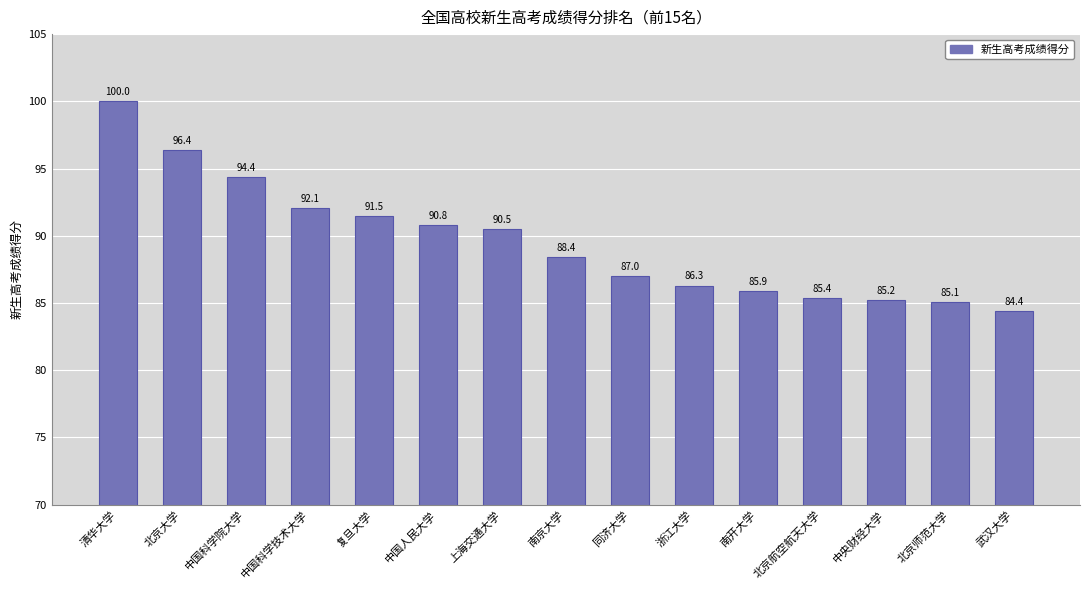

At which label does the data first exceed 88?

清华大学